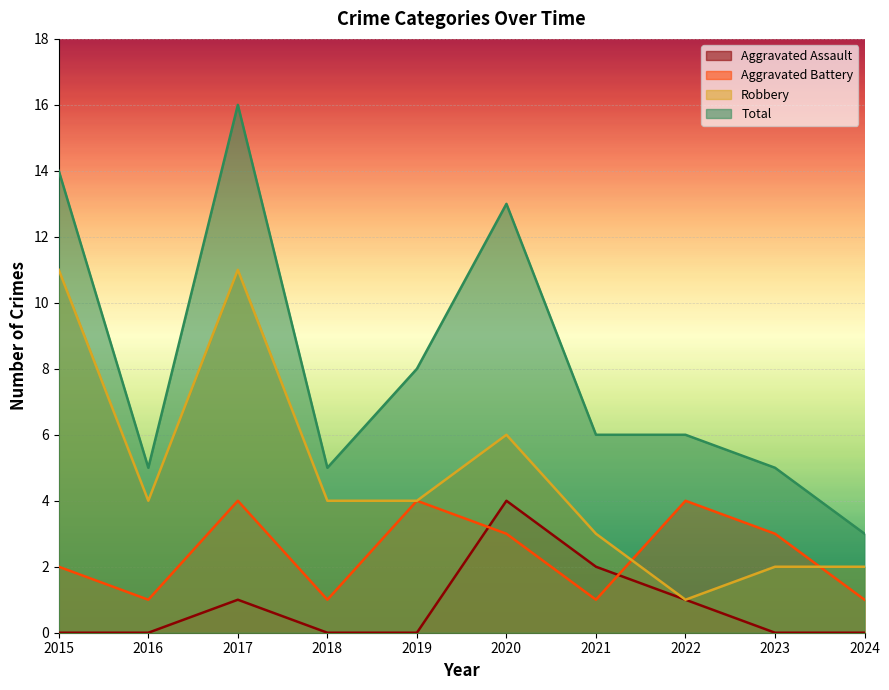

At which category is the sum across all series the highest?

2017